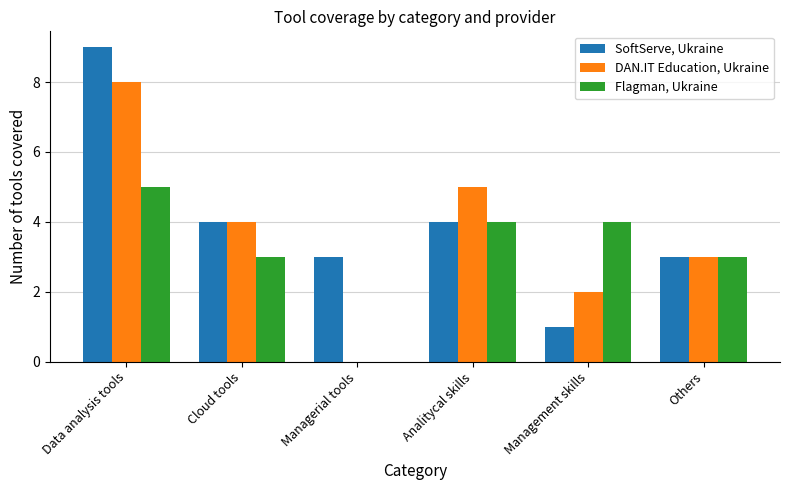

What is the total value across all series at Analitycal skills?

13